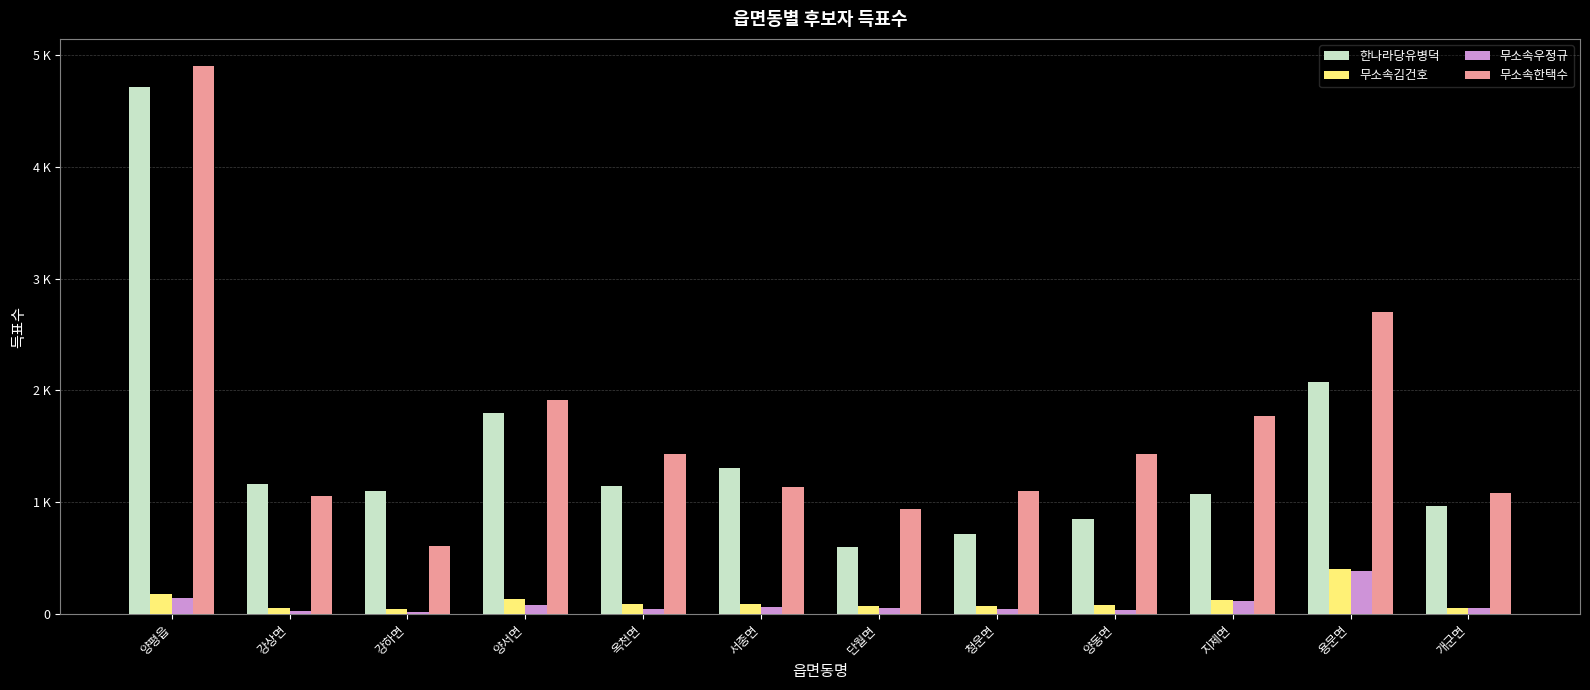

Does the chart contain stacked bars?

No